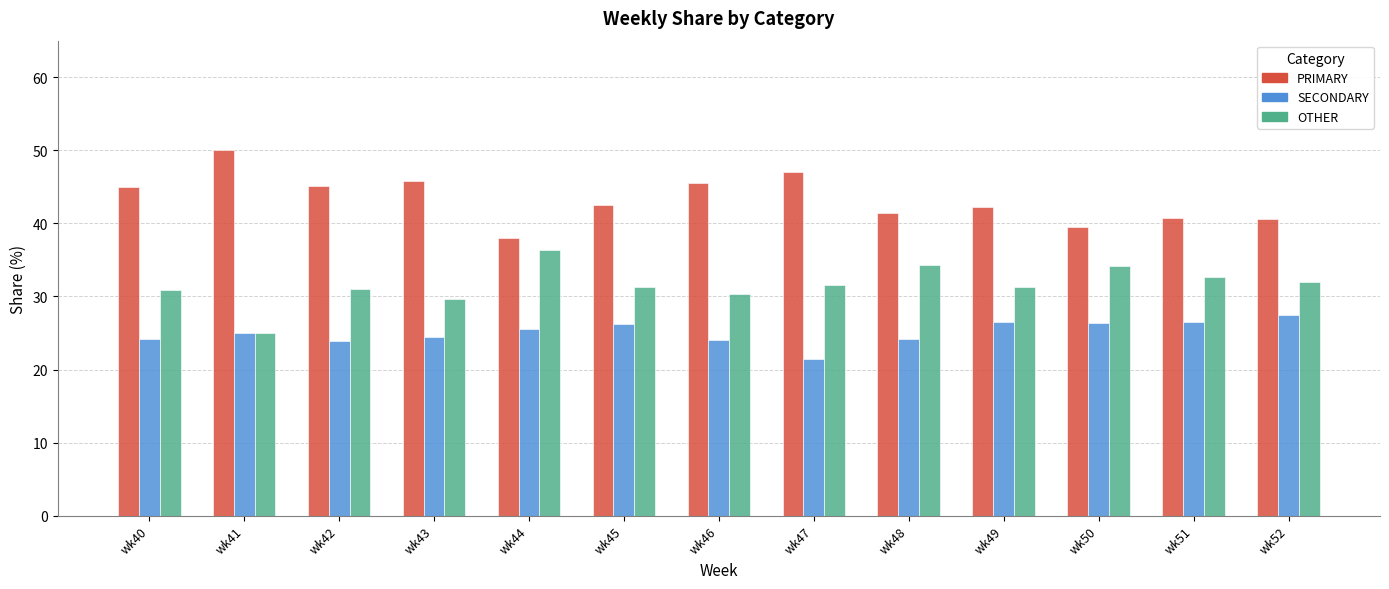

Are the bars grouped side by side (vs. stacked)?

Yes